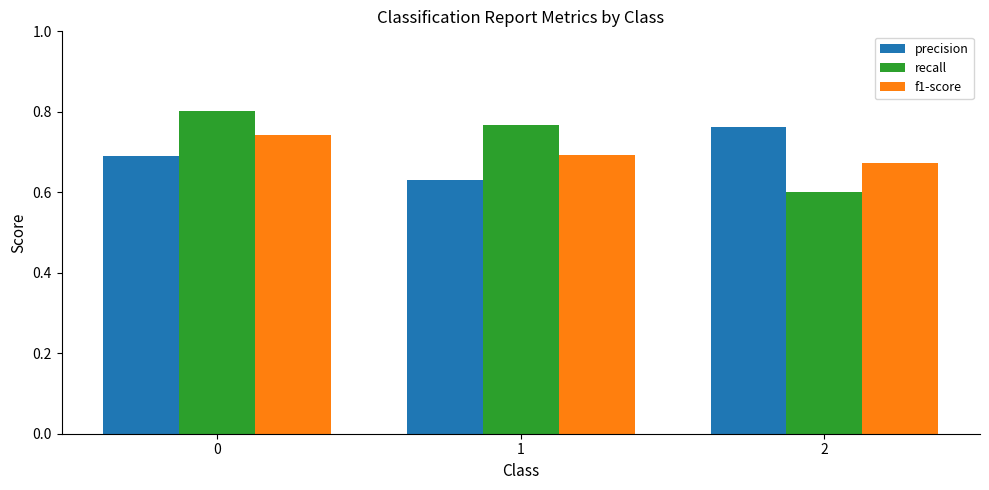

What are all the series names shown in the legend?

precision, recall, f1-score